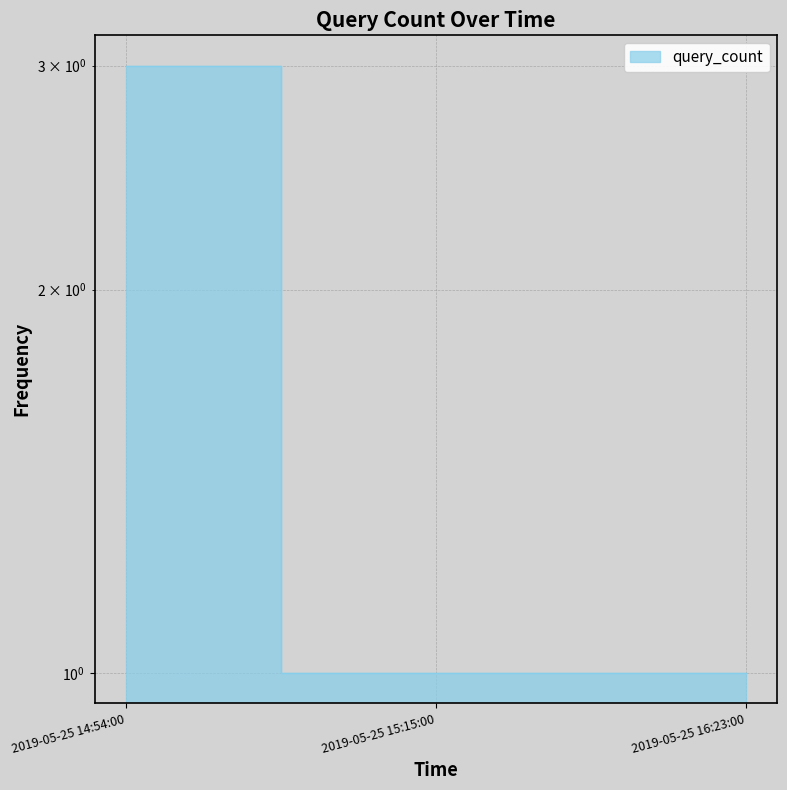

How many lines are shown in the chart?

1